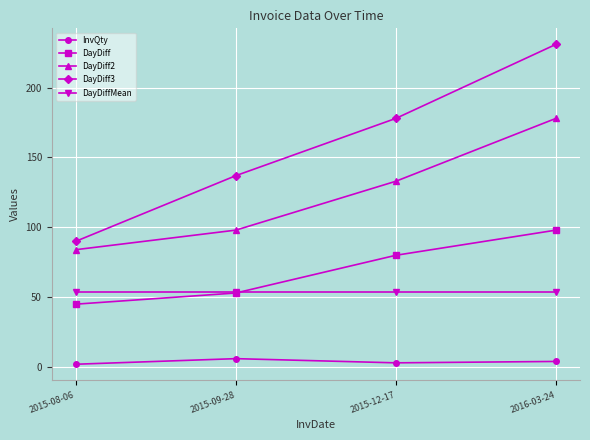

Which category has the lowest value in the DayDiff2 series?

2015-08-06